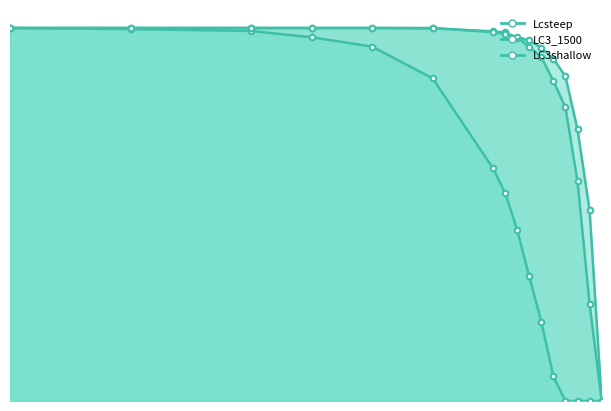

The Lcsteep series shows 50.3 at 300. True or false?

False